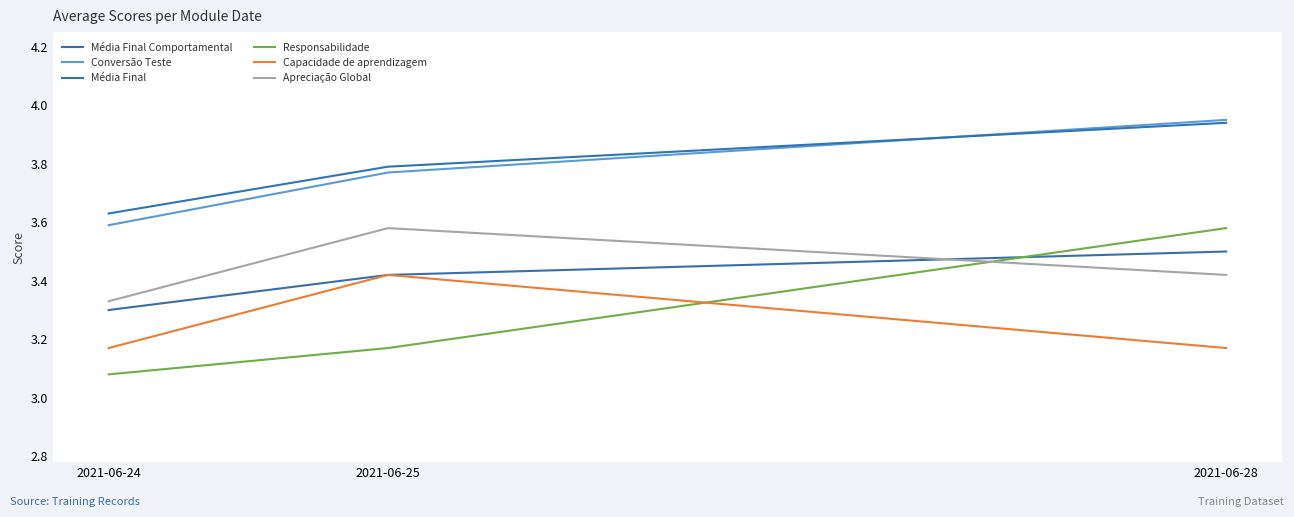

The value of Capacidade de aprendizagem at 2021-06-25 is 5.4. True or false?

False